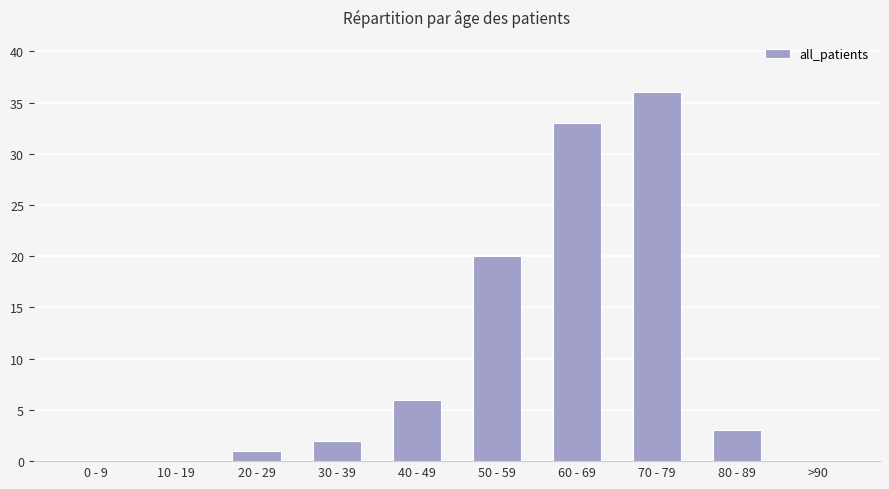

Does the chart contain stacked bars?

No